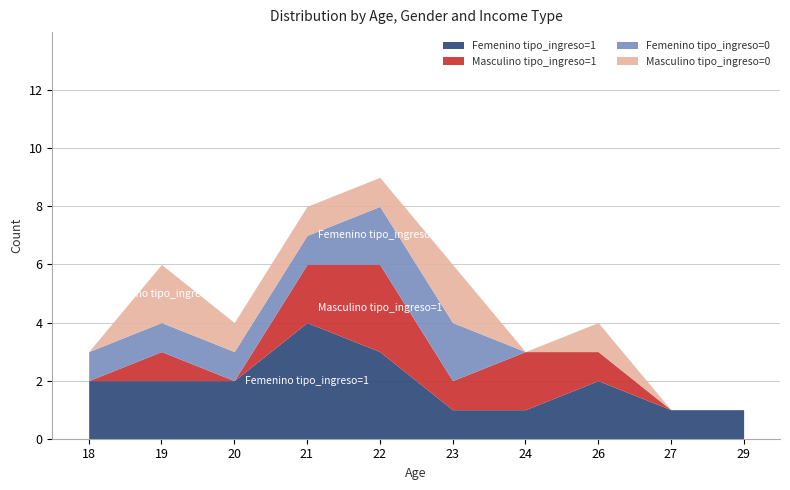

Between 27 and 19, which is larger?

19